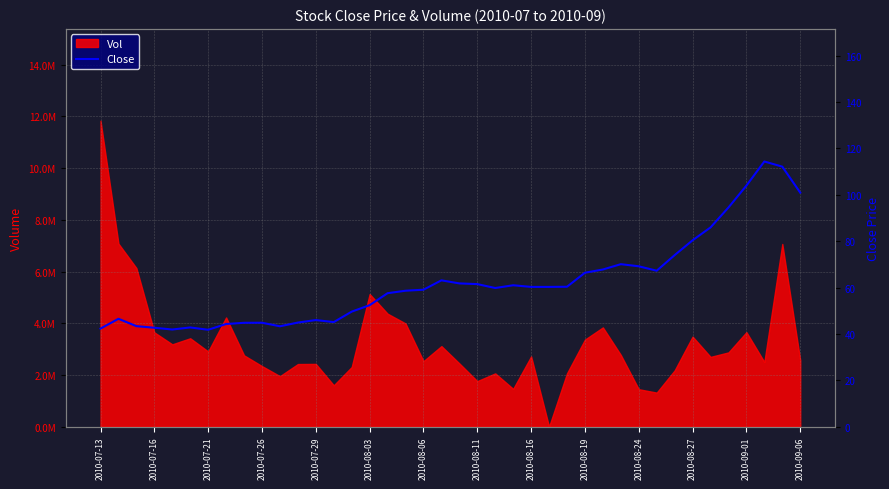

What is the value of the 5th point from the left?

41.9